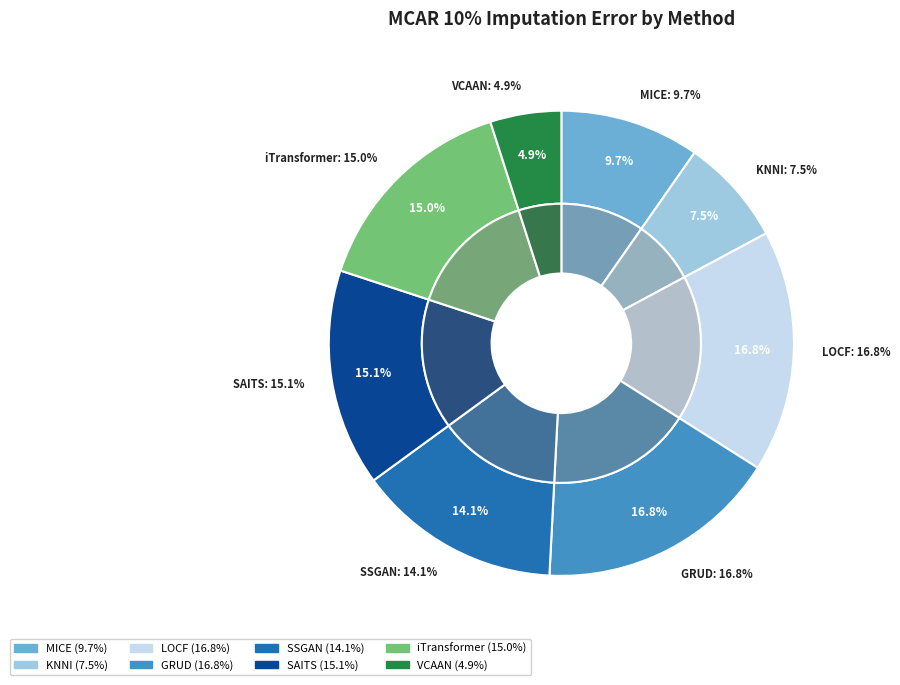

How many slices are in this pie chart?

8